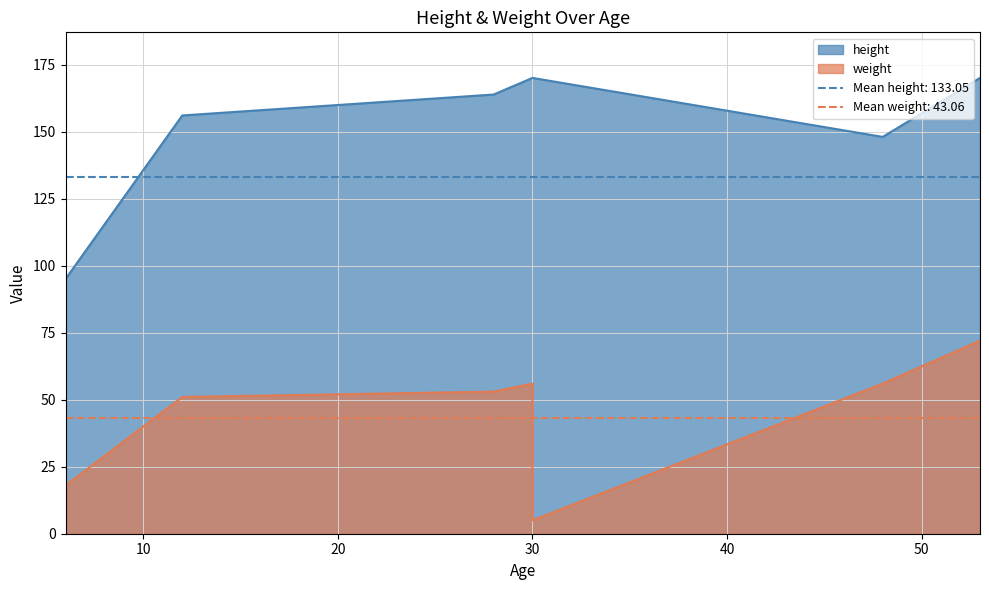

What are all the series names shown in the legend?

weight, height